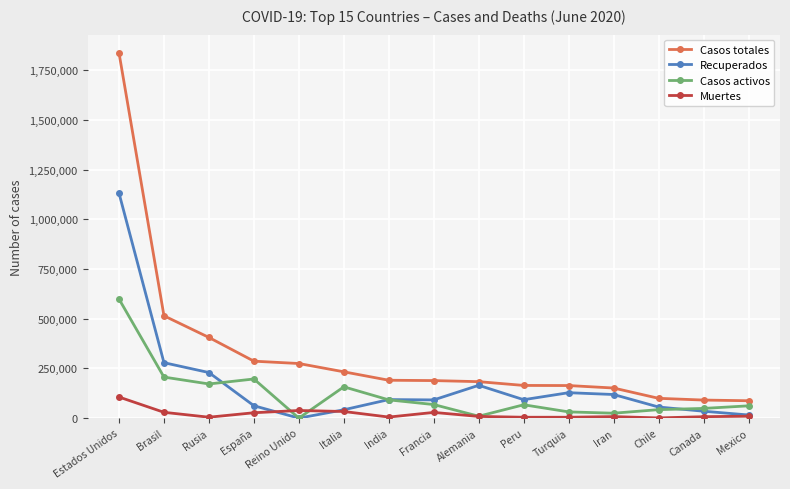

True or false: Casos totales and Muertes cross at least once.

False